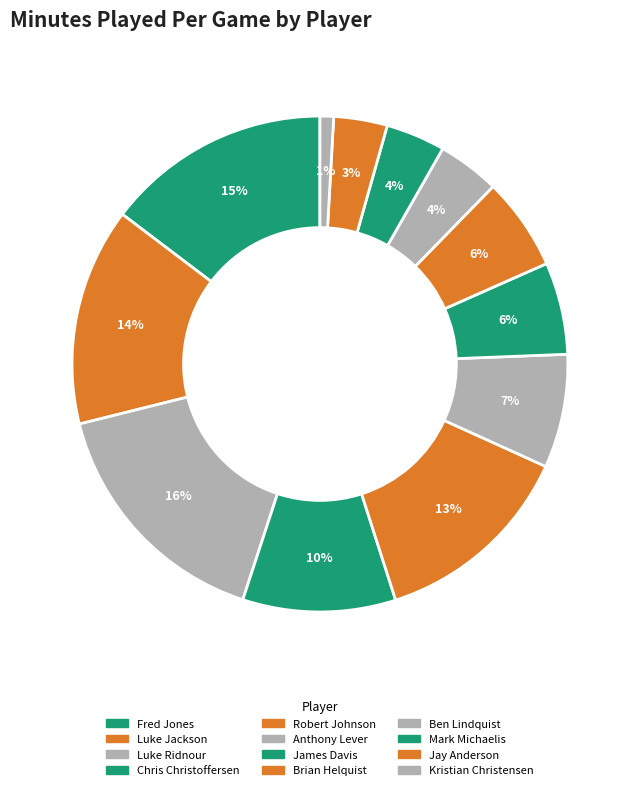

Count the number of slices in the pie.

12